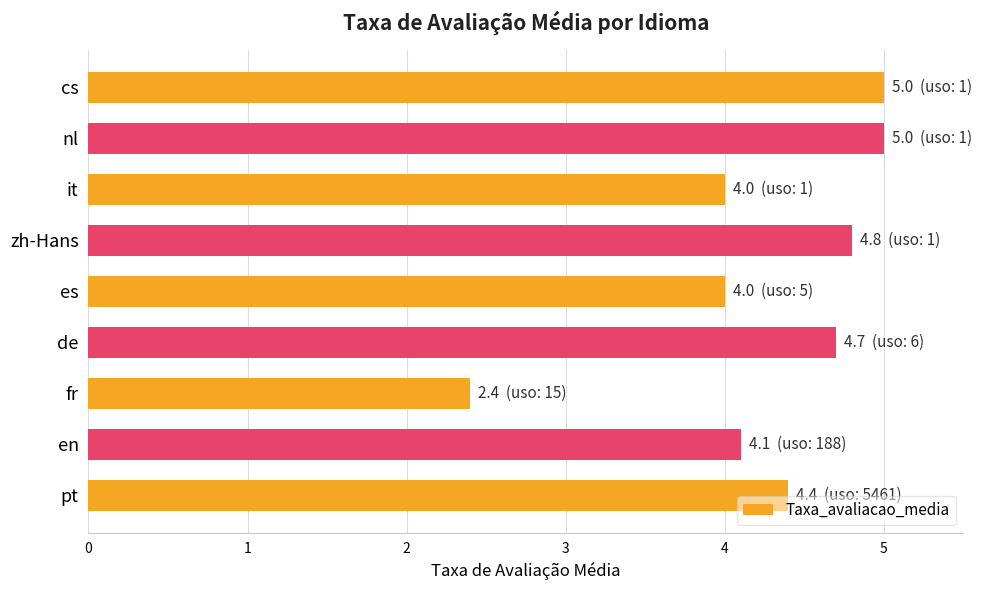

Which has a higher value, es or nl?

nl